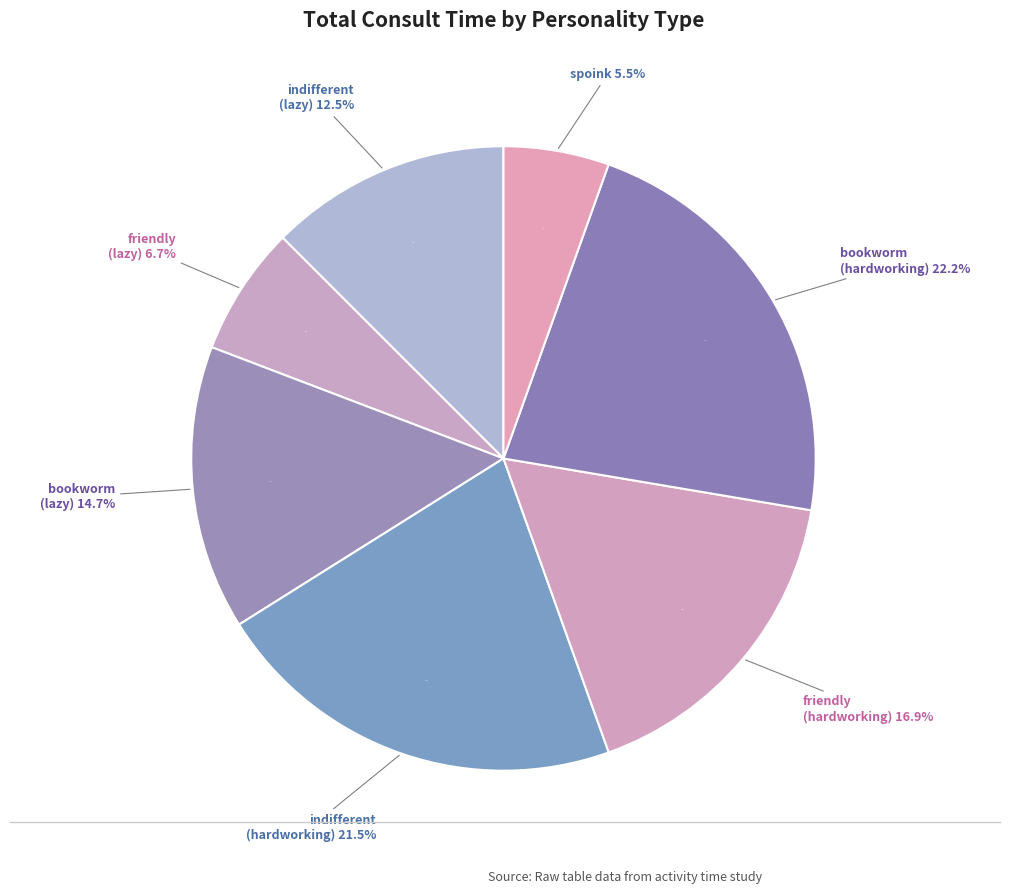

What percentage is the friendly slice, to the nearest percent?

7%